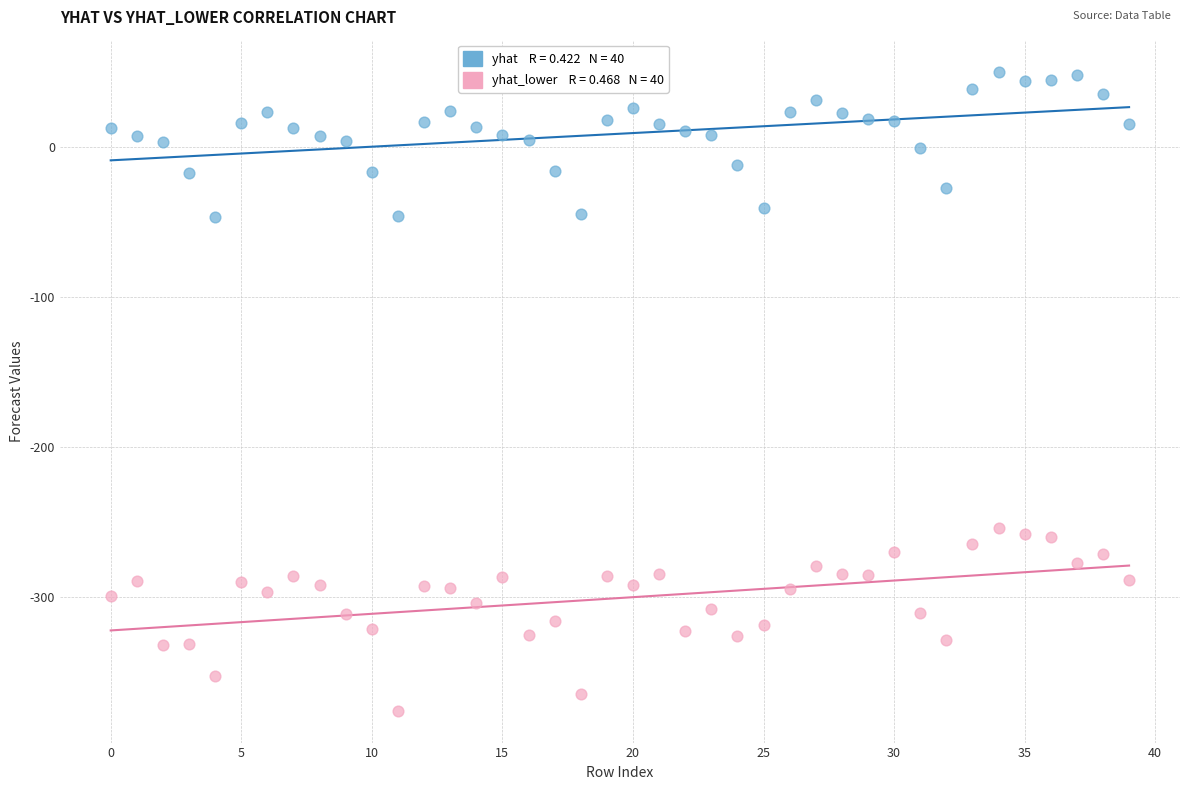

Across all data points, what is the range of Y values (max minus min)?

426.2